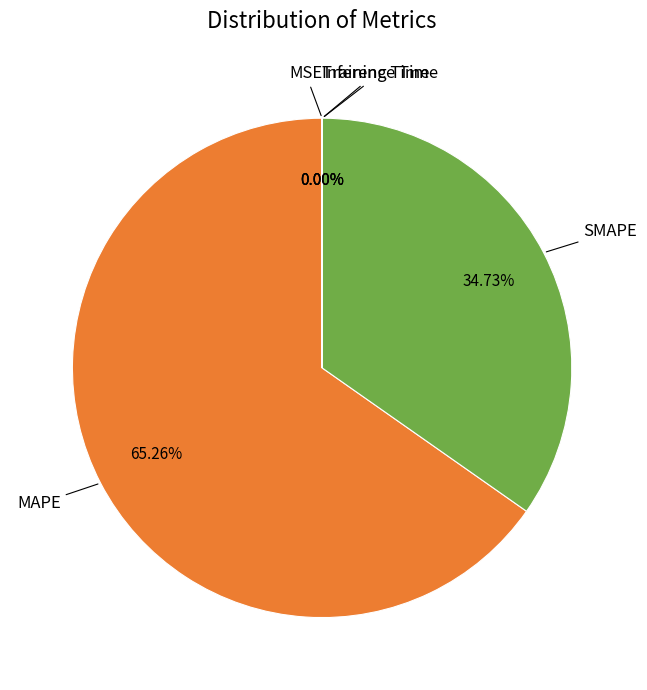

Does any single category account for the majority?

Yes